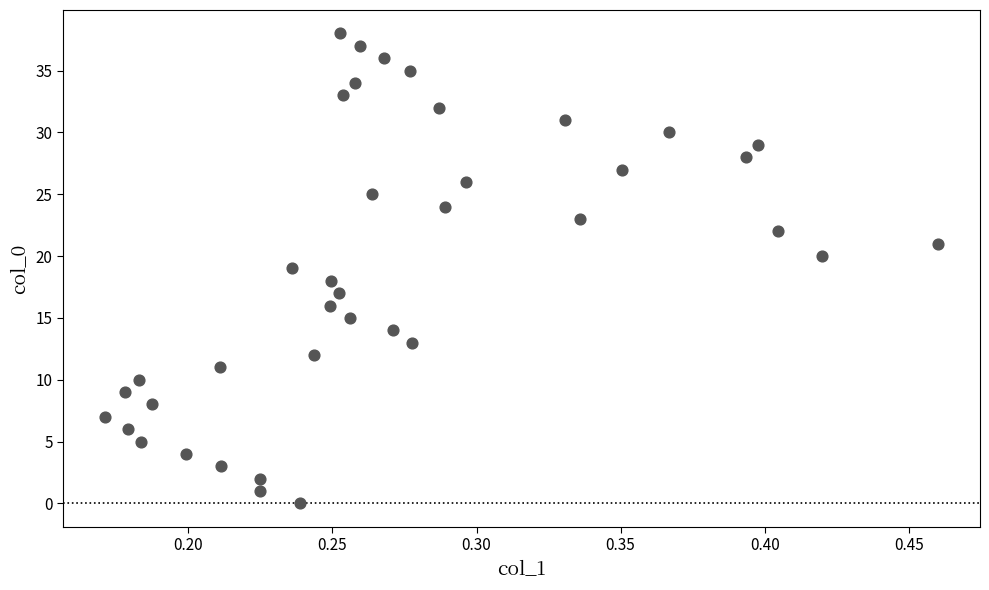

What is the range of Y values (max minus min)?

38